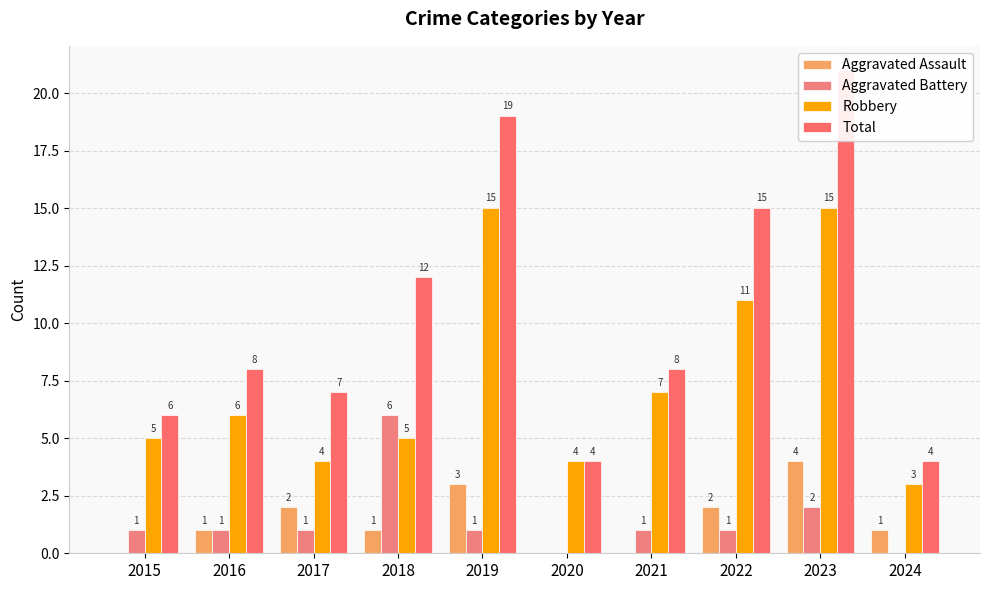

Are the bars grouped side by side (vs. stacked)?

Yes